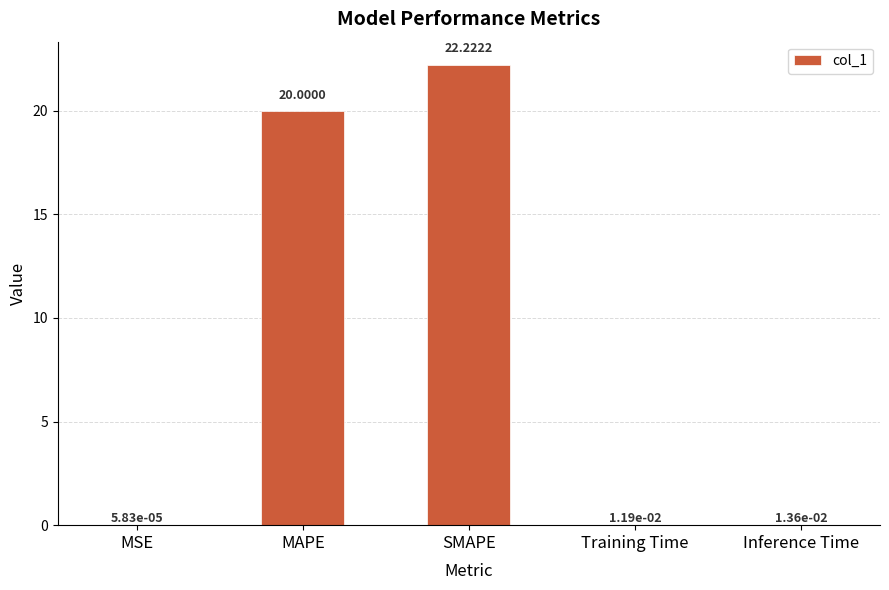

Which category has the highest value across all series?

SMAPE